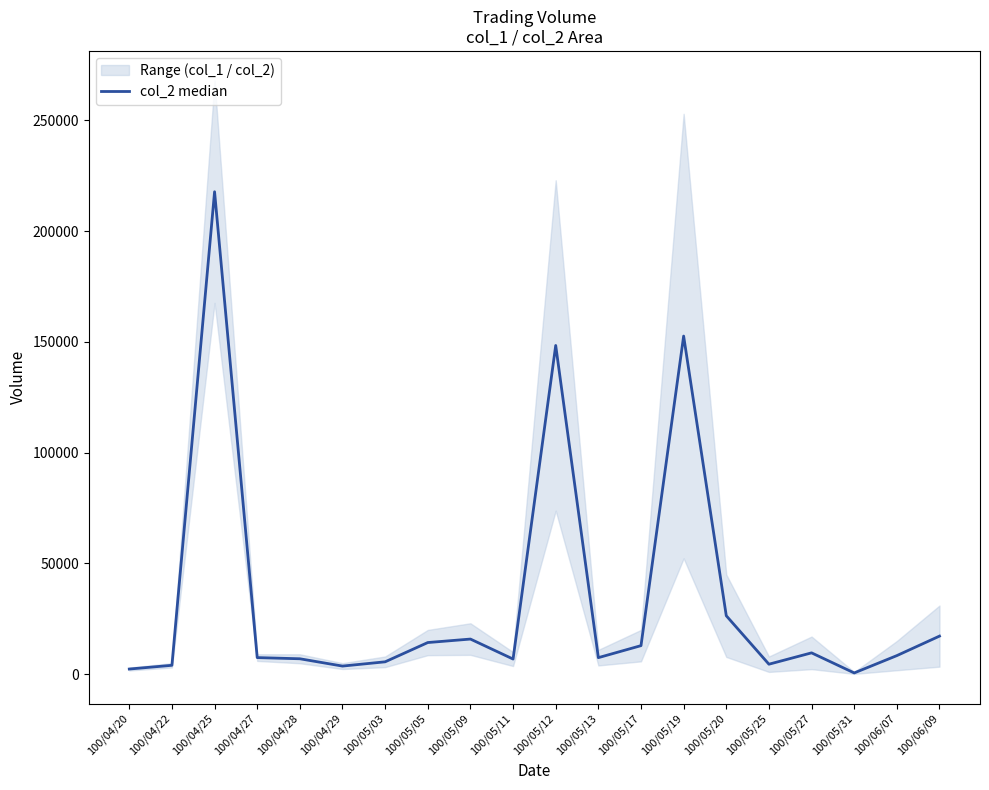

What is the label of the 17th point from the left?

100/05/27